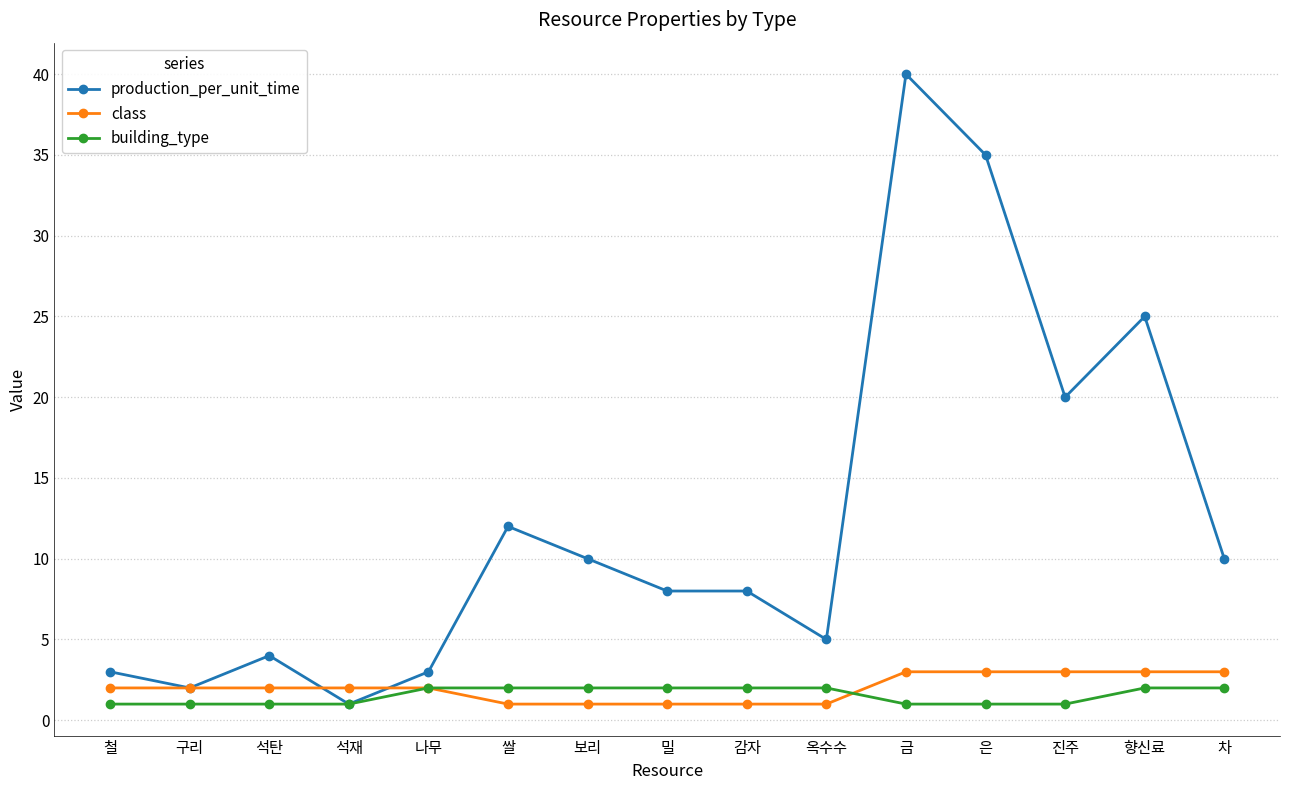

How many series are shown in this chart?

3